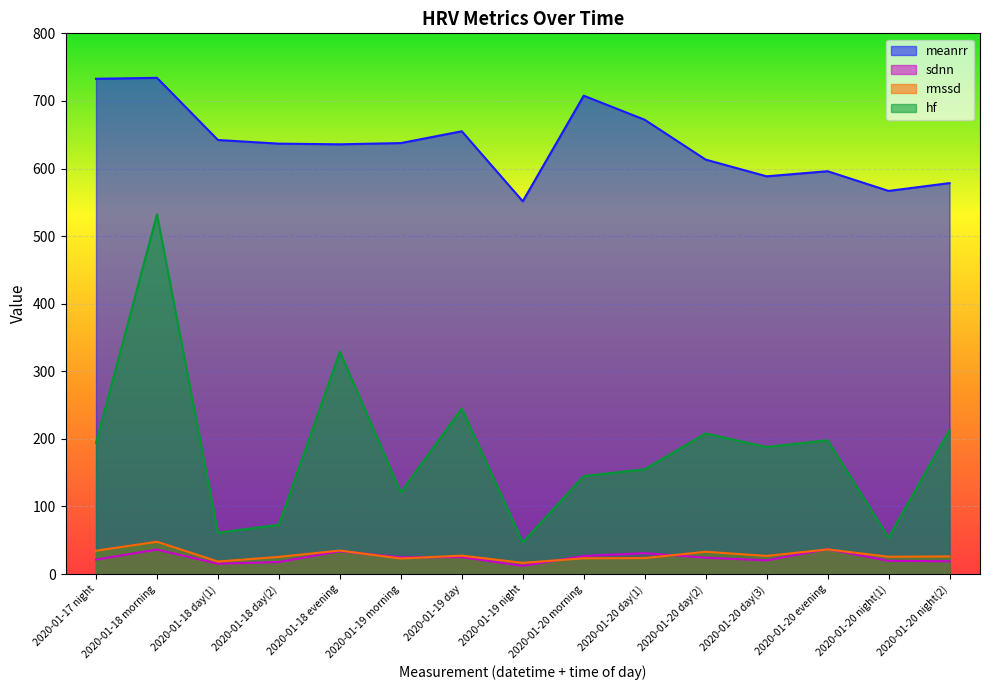

At which category is the sum across all series the highest?

2020-01-18 morning